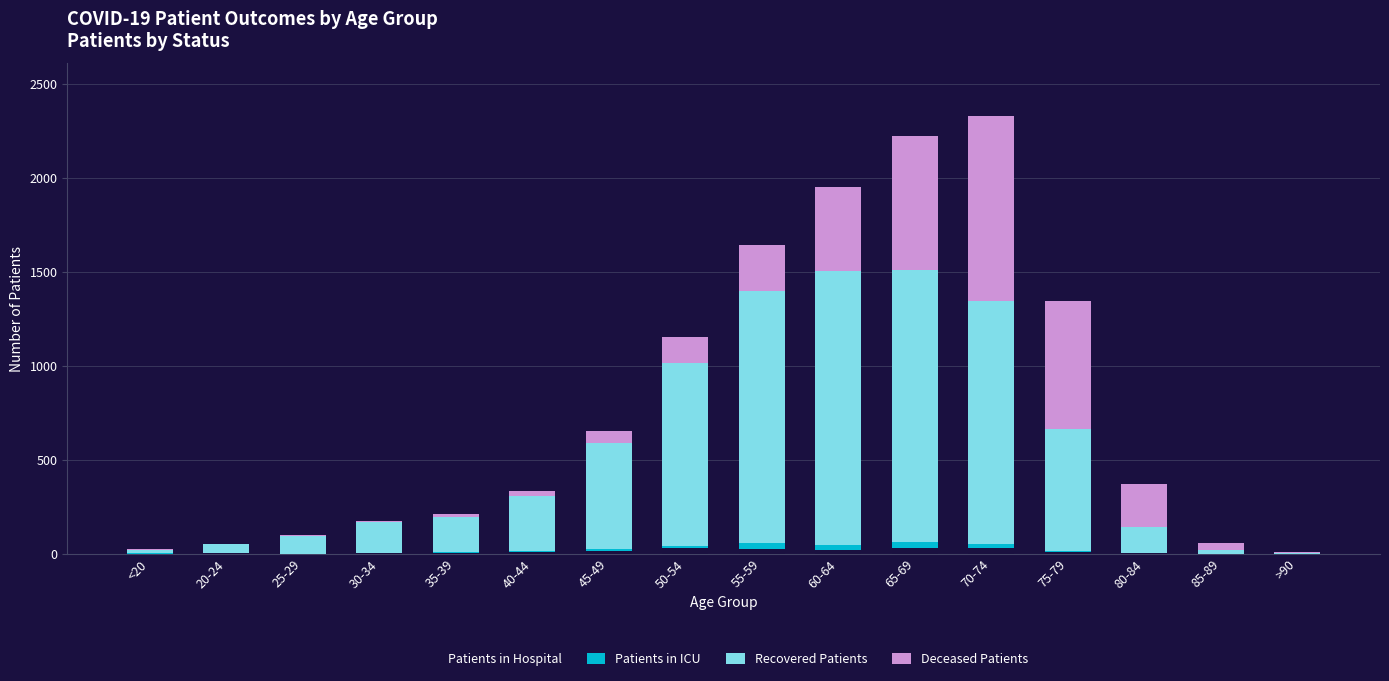

What is the sum of all Patients in Hospital values?

170